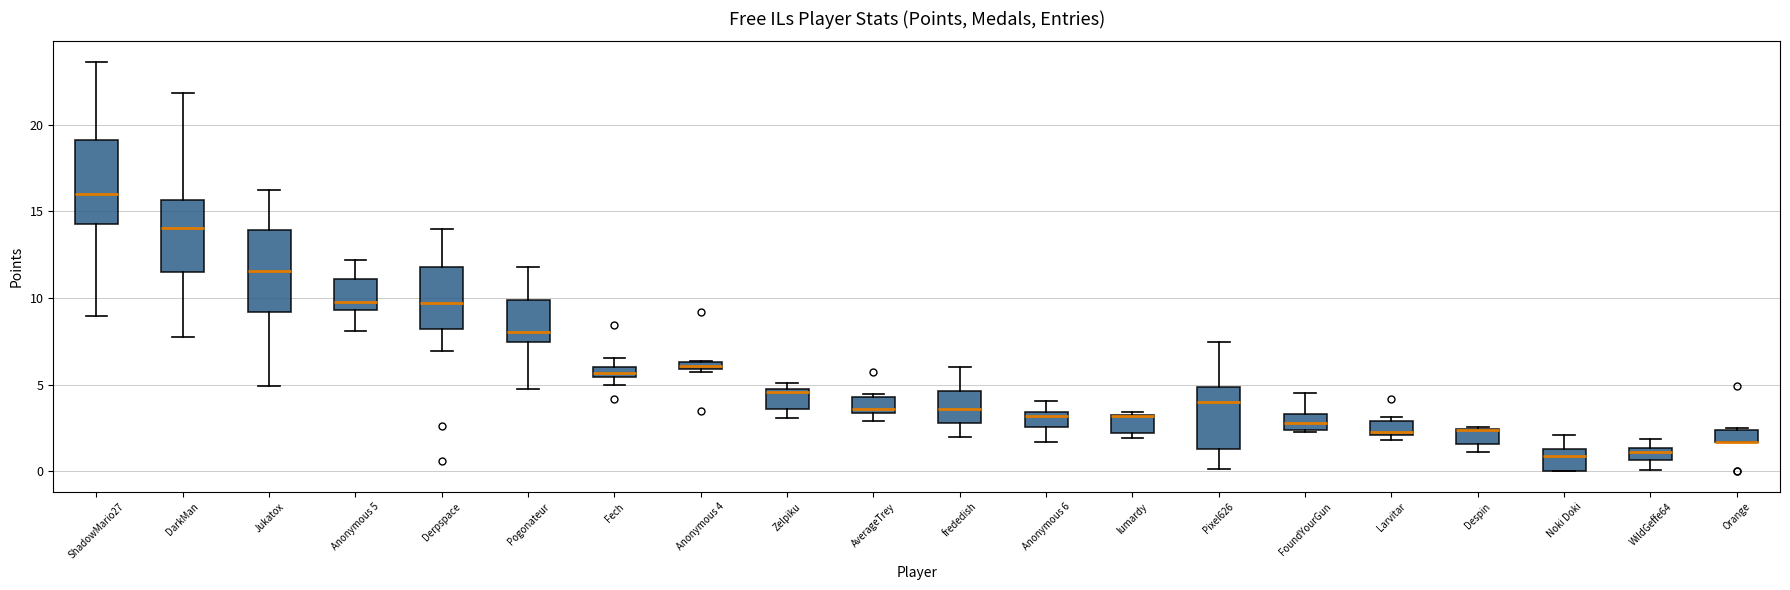

Where is the upper edge of the box for Anonymous 4 on the y-axis? The values are not printed on the chart, so give them approximately, as read against the axis.

6.5